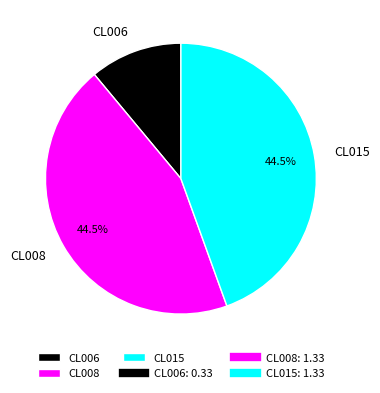

Is CL006 the majority of the pie?

No